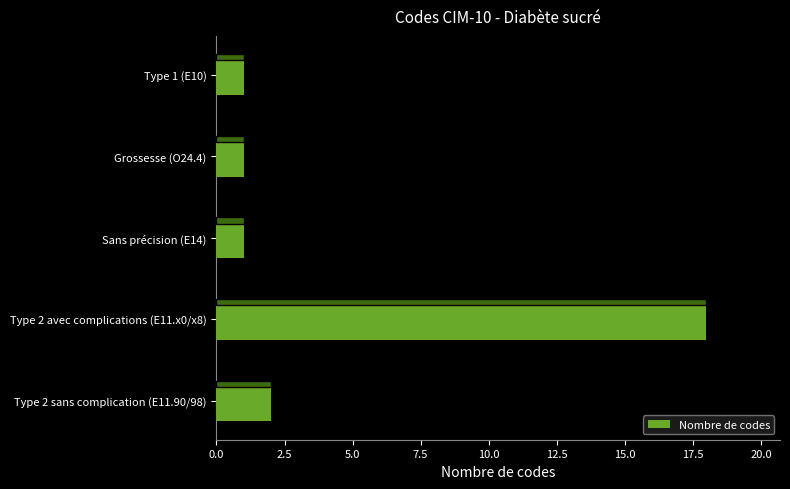

Which label corresponds to the largest value in the chart?

Type 2 avec complications (E11.x0/x8)